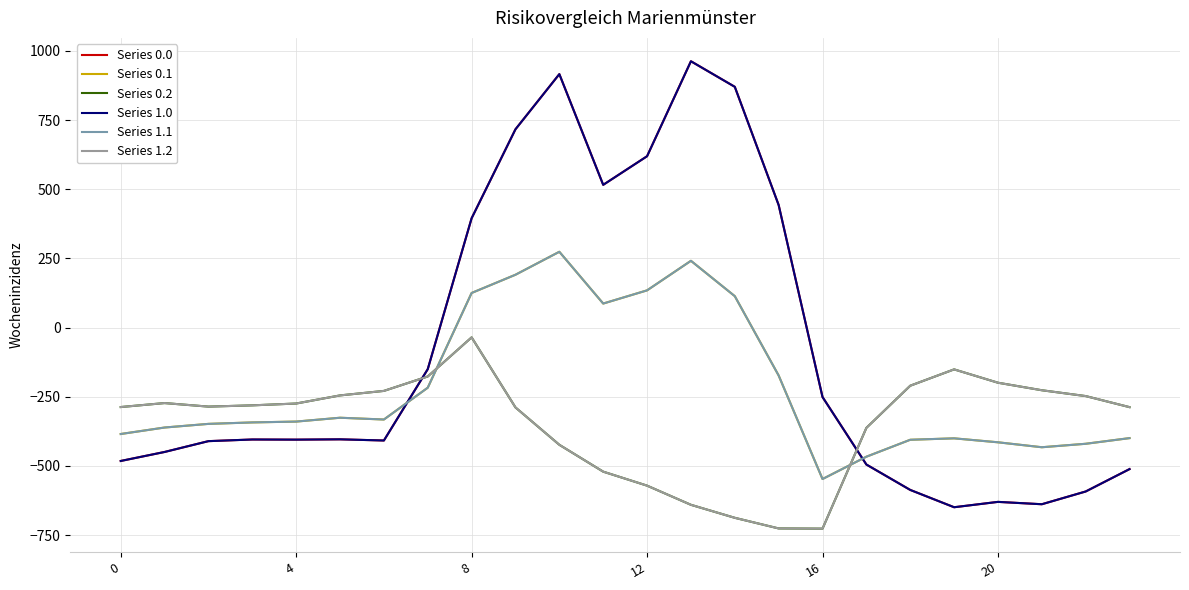

What is the difference between the second highest and minimum values in the Series 1.1 series?

788.7